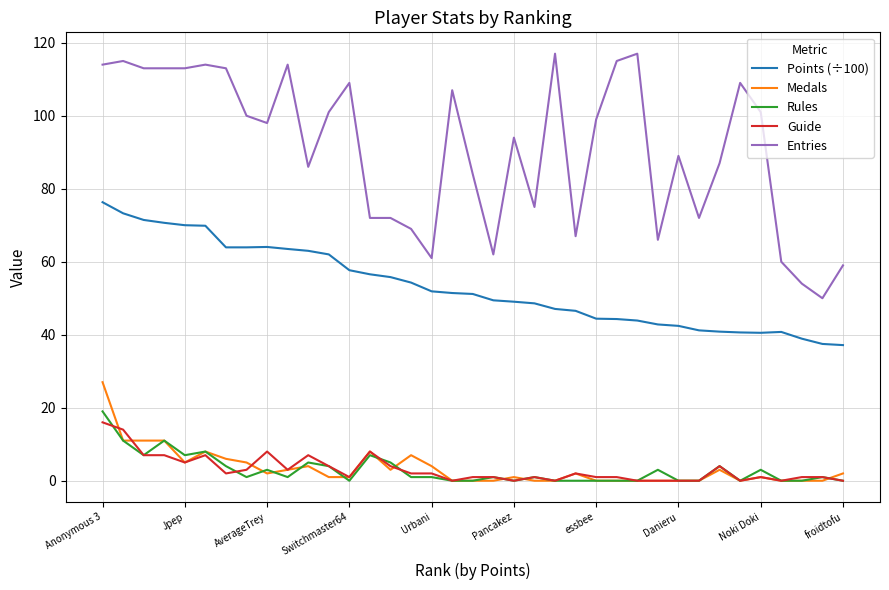

Which series has the largest range (max minus min)?

Entries